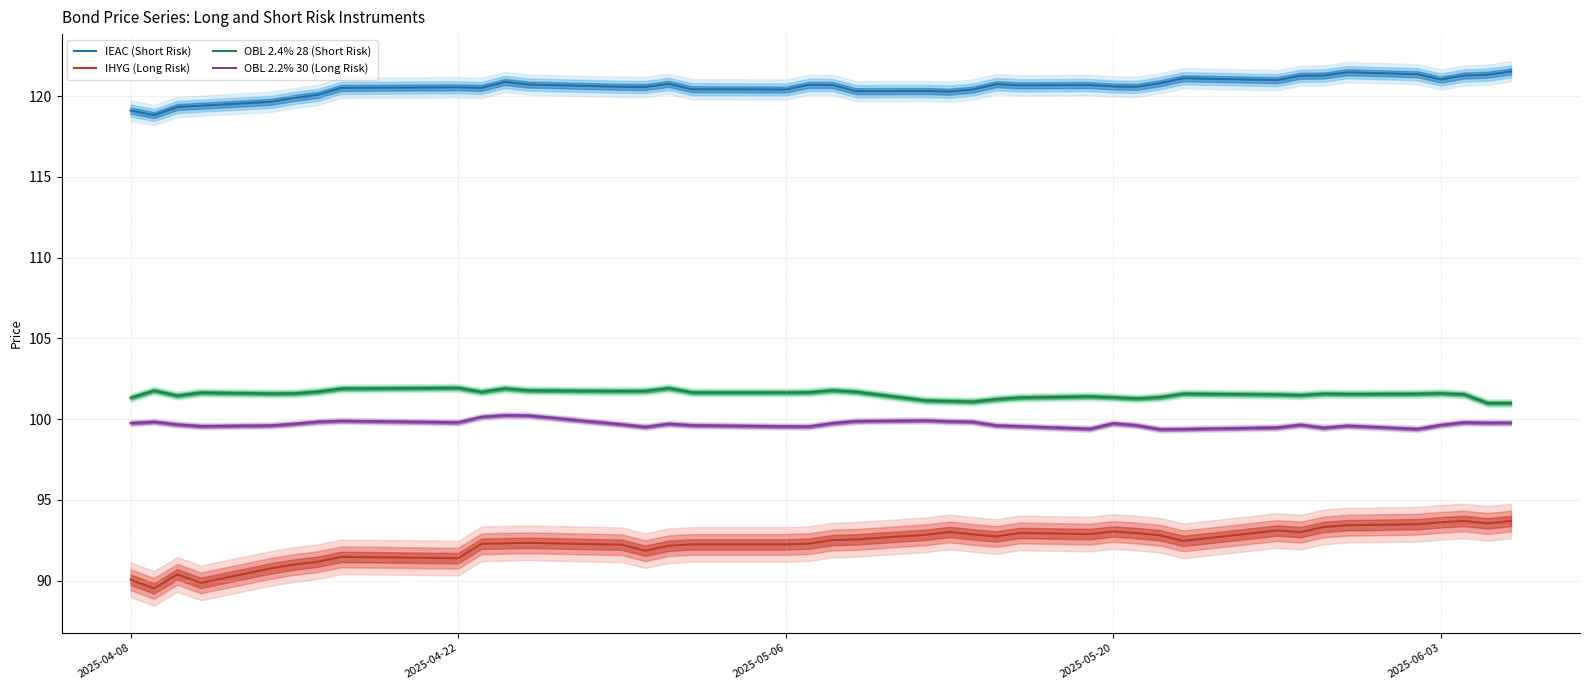

How many lines are shown in the chart?

4